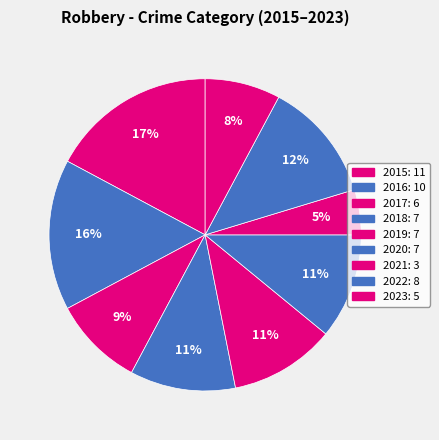

What percentage is the 2020 slice, to the nearest percent?

11%